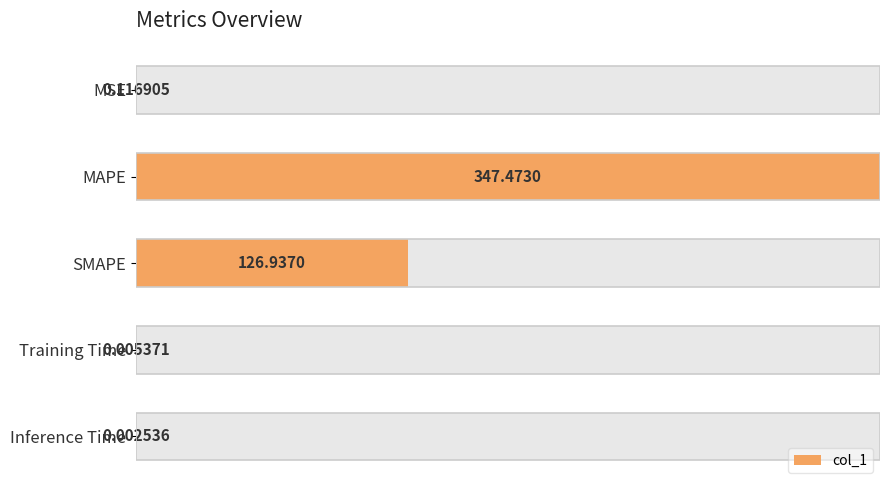

List the labels in order of value, smallest first.

4, 3, 0, 2, 1